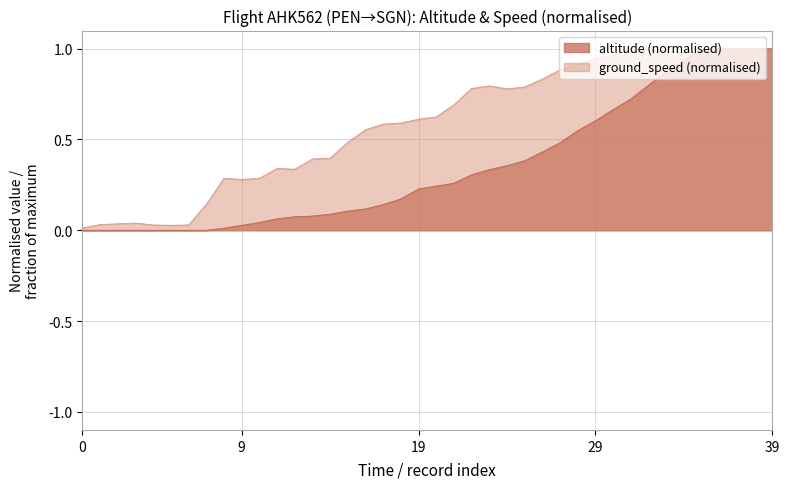

What are all the series names shown in the legend?

altitude (normalised), ground_speed (normalised)